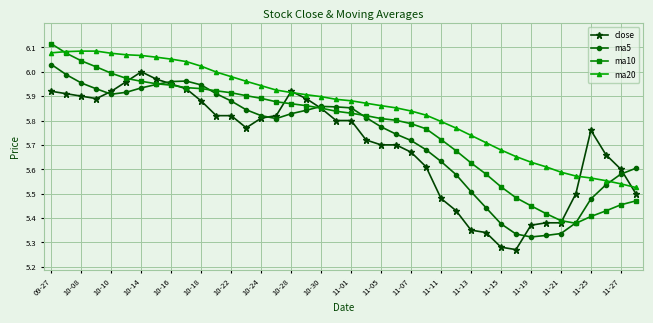

True or false: ma5 has more than 1 points higher than both neighbors.

True